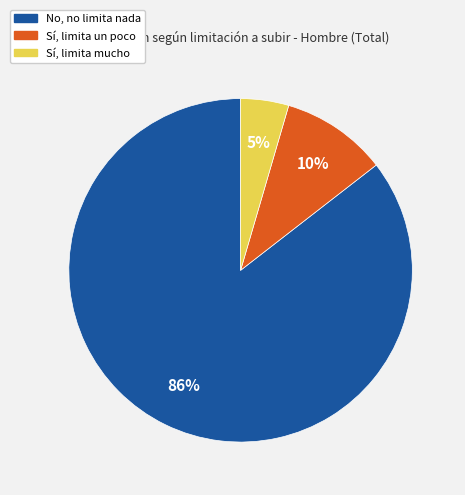

Which category accounts for the majority?

No, no limita nada